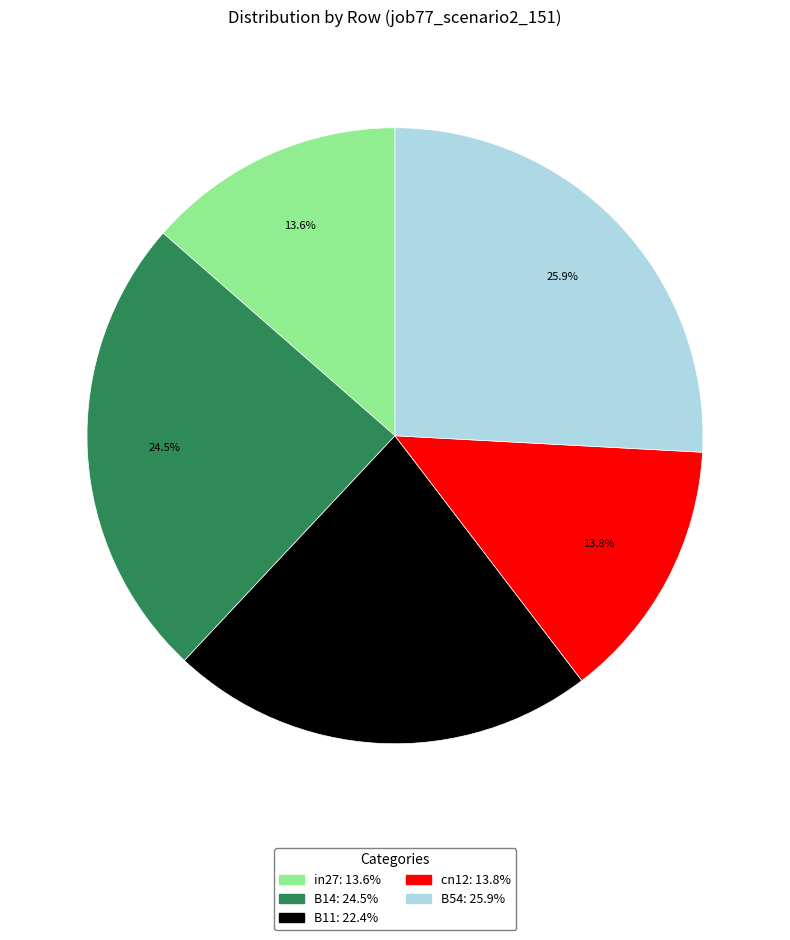

To the nearest percent, what is the average slice percentage?

20%